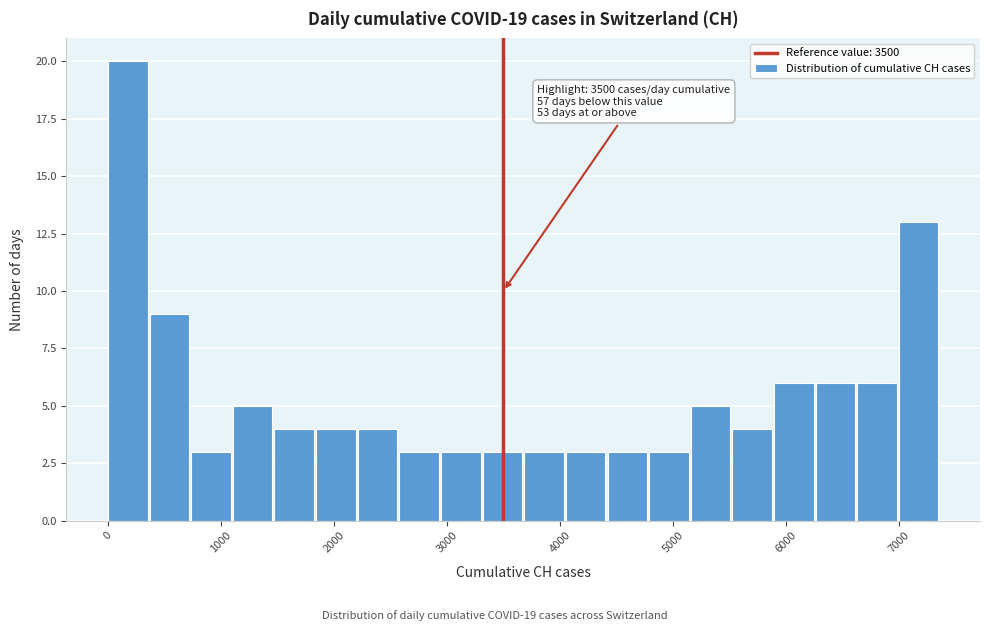

Read against the x-axis, roughly where is the centre of the tallest bar?

200